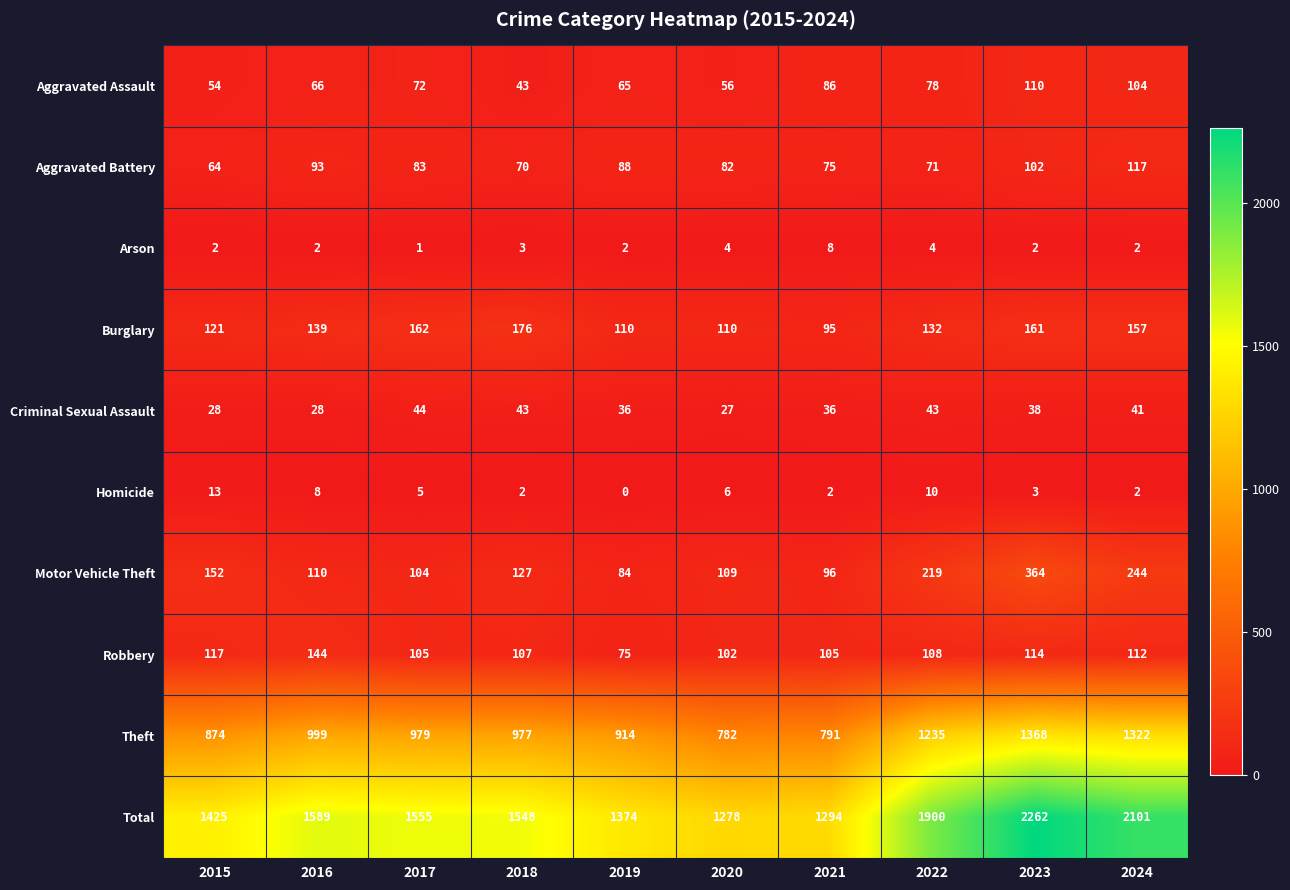

At how many categories does at least one series exceed 1315?

8